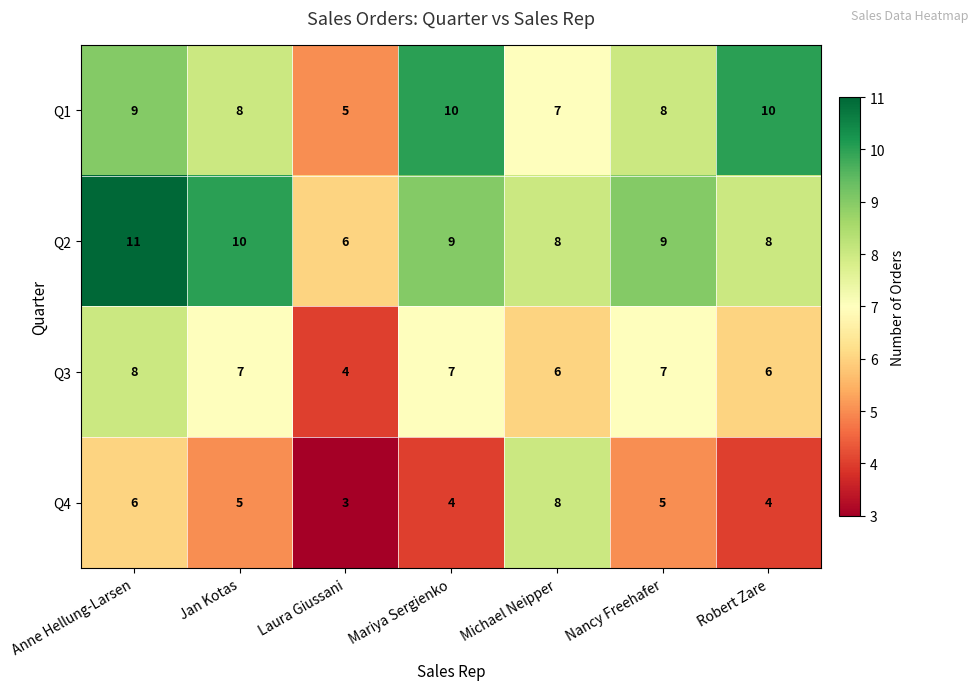

What is the sum of all Q1 values?

57